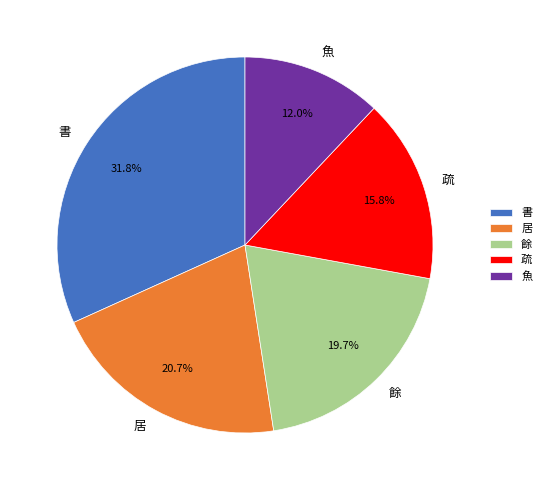

Does 魚 represent more than half of the total?

No